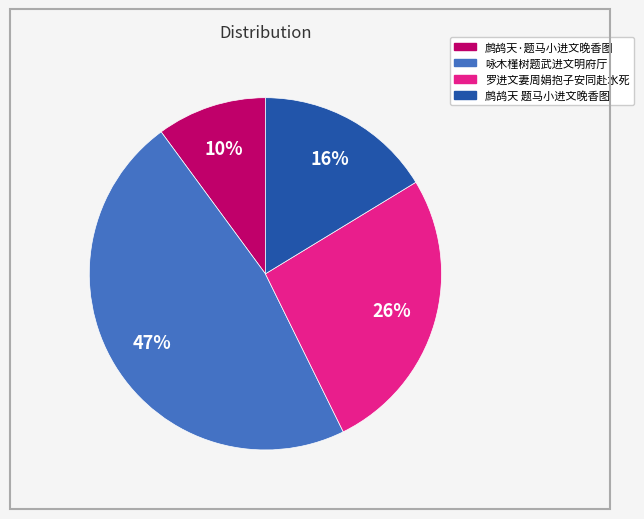

How many segments does this pie chart have?

4